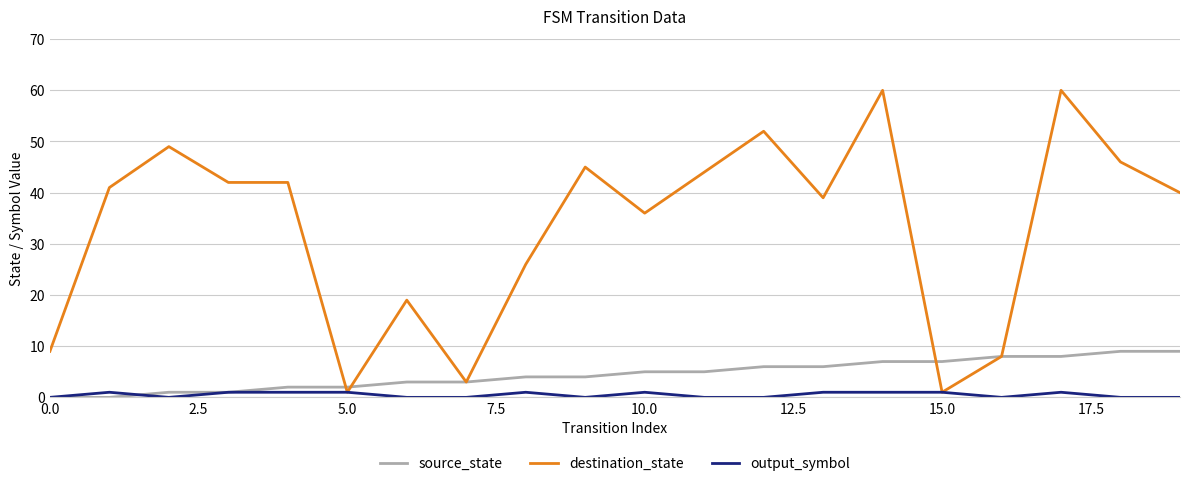

Which series has the largest range (max minus min)?

destination_state